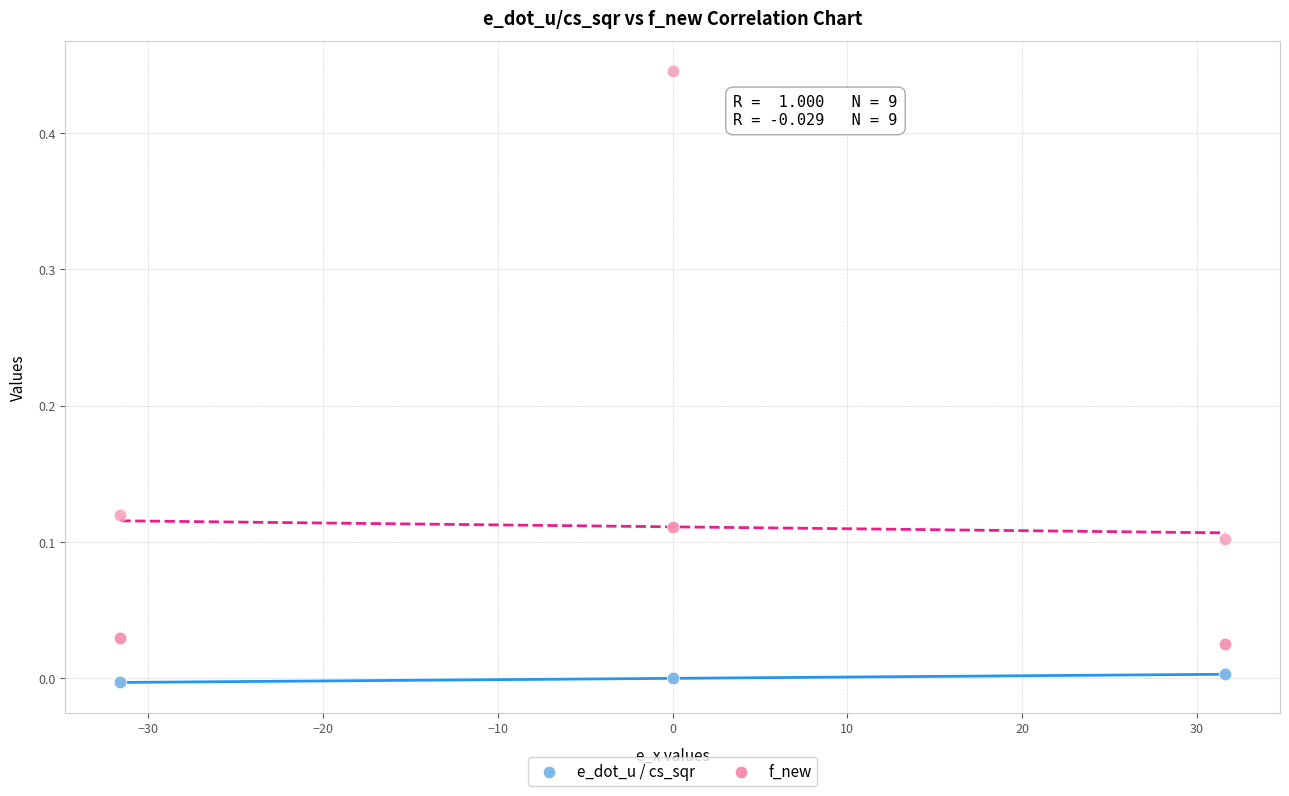

Which series contains the highest Y value?

f_new